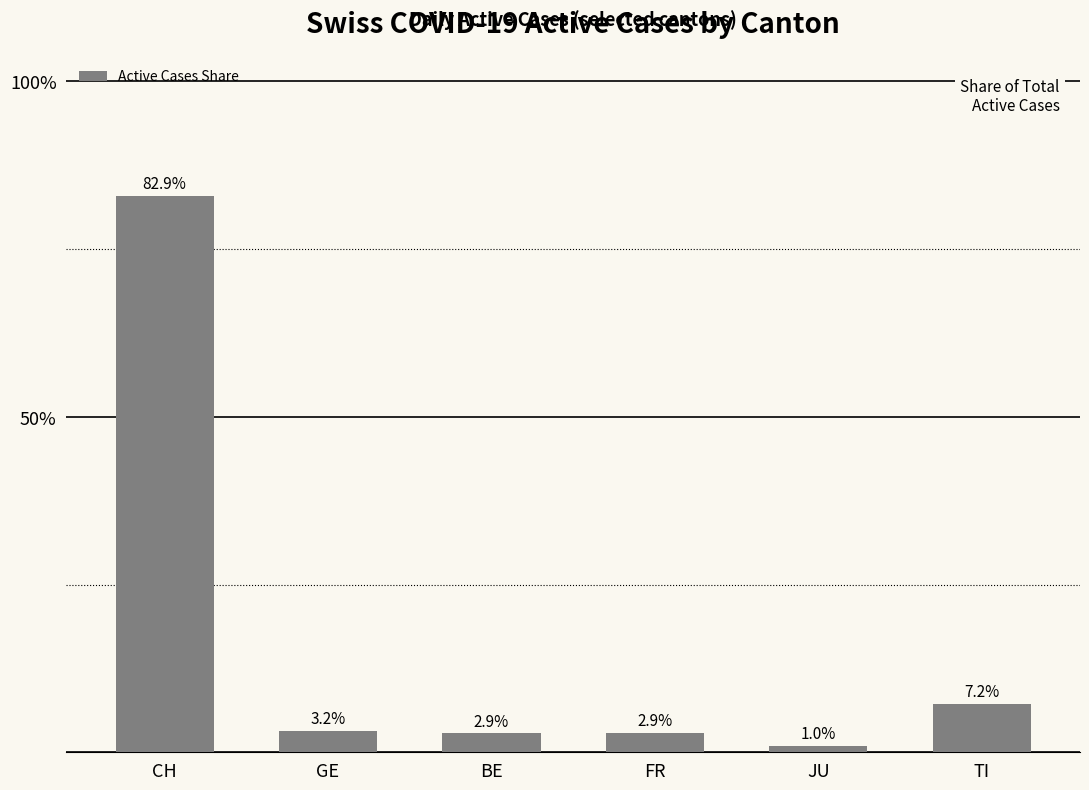

Between FR and CH, which is larger?

CH